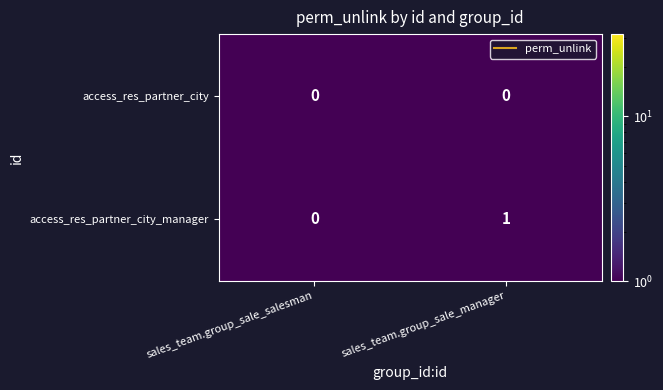

List the series in order of their peak value, lowest first.

access_res_partner_city, access_res_partner_city_manager